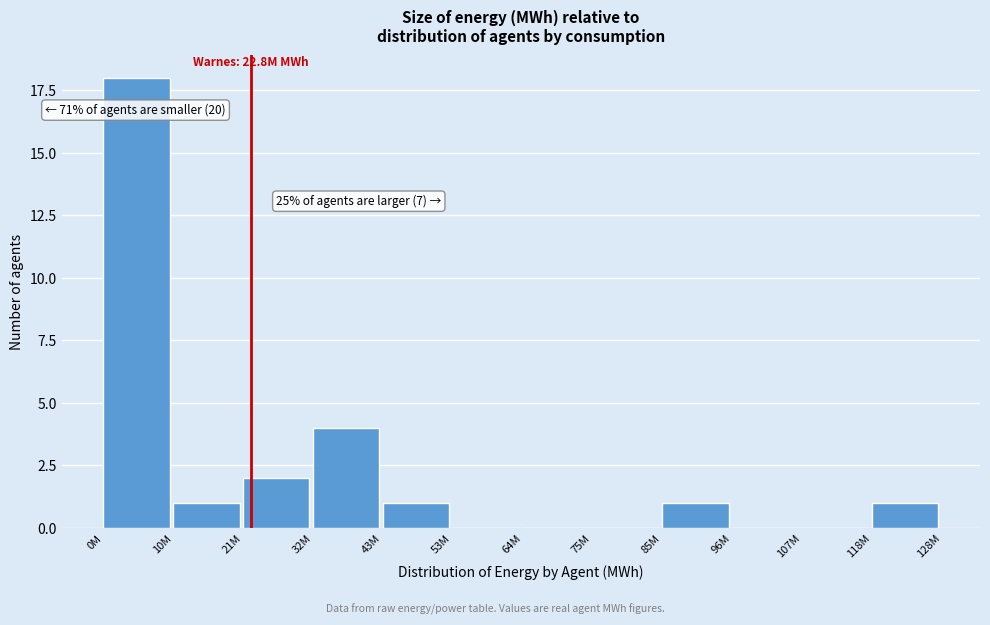

Reading right to left, what are all the values shown in this chart?

118M=1	107M=0	96M=0	85M=1	75M=0	64M=0	53M=0	43M=1	32M=4	21M=2	10M=1	0M=18